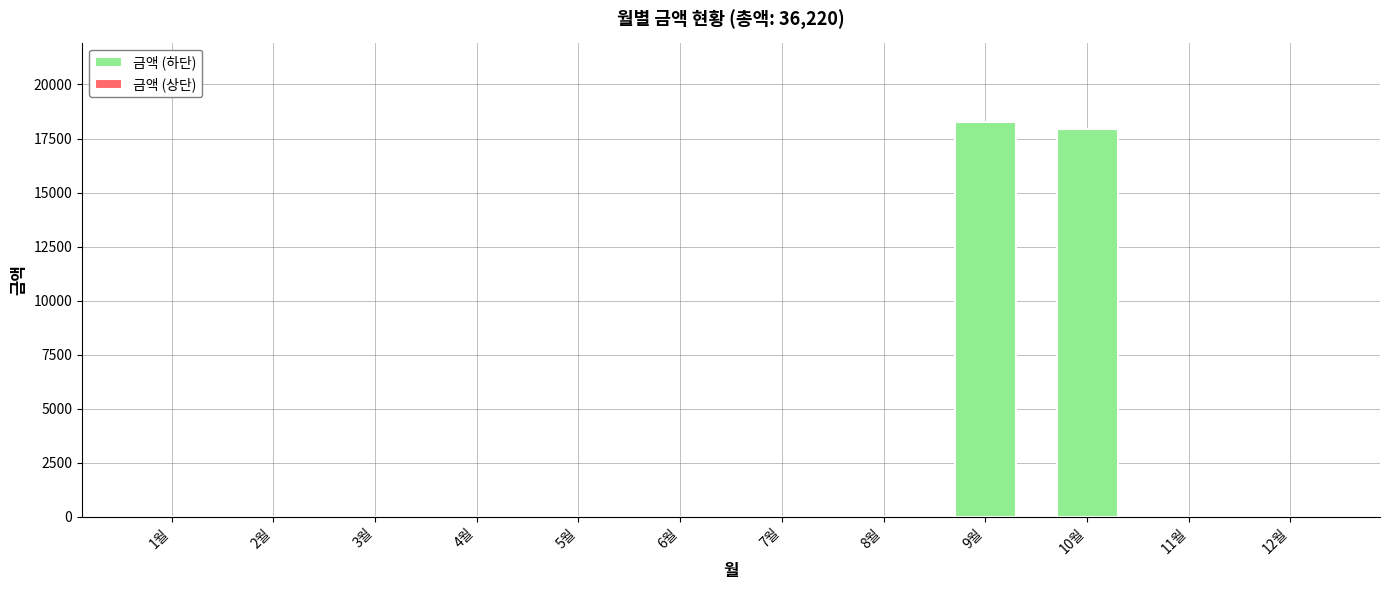

Which label corresponds to the largest value in the chart?

9월